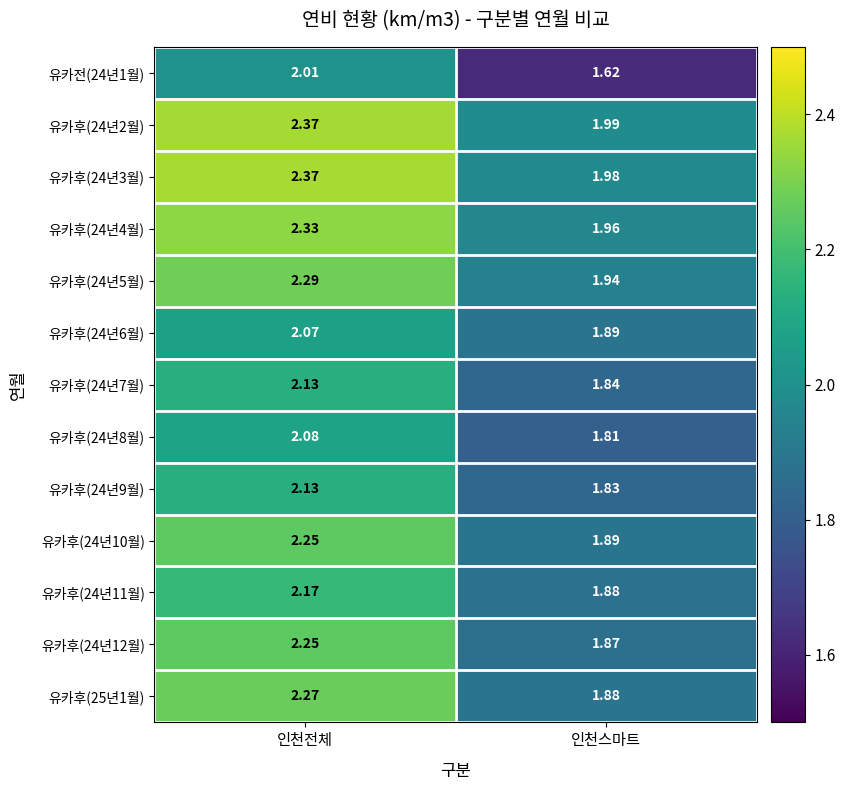

Which category has the lowest value in the 유카후(24년10월) series?

인천스마트